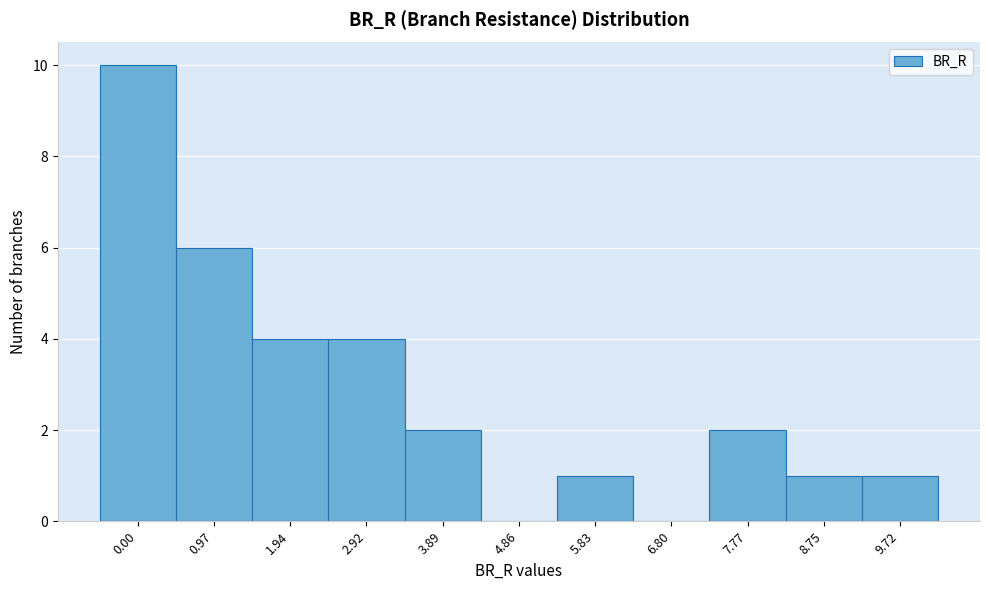

Reading left to right, list all the values displayed in this chart.

0.00=10	0.97=6	1.94=4	2.92=4	3.89=2	4.86=0	5.83=1	6.80=0	7.77=2	8.75=1	9.72=1